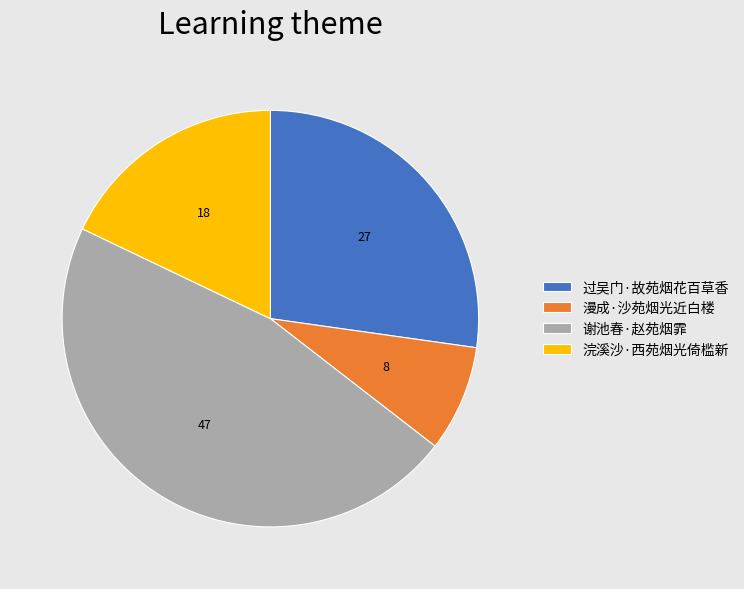

Does any single category account for the majority?

No